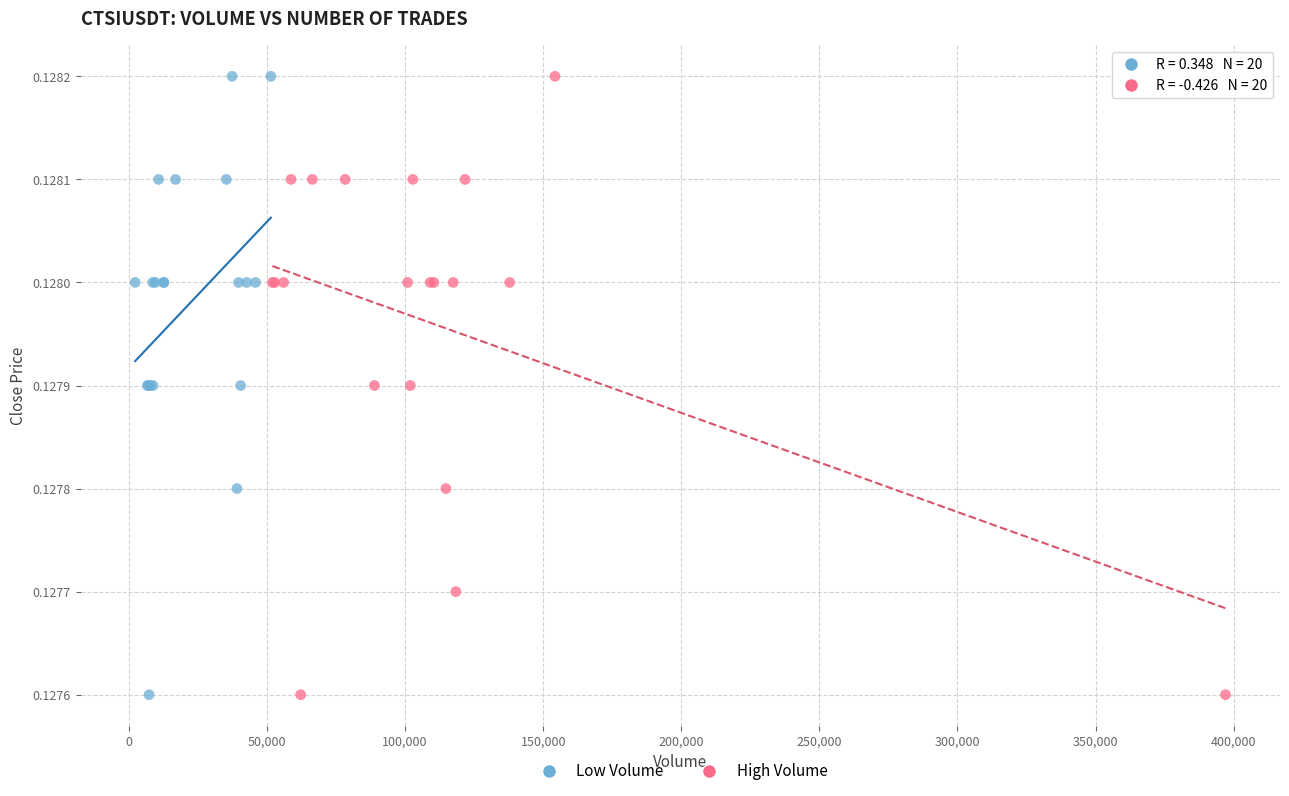

What are all the series names shown in the legend?

Low Volume, High Volume